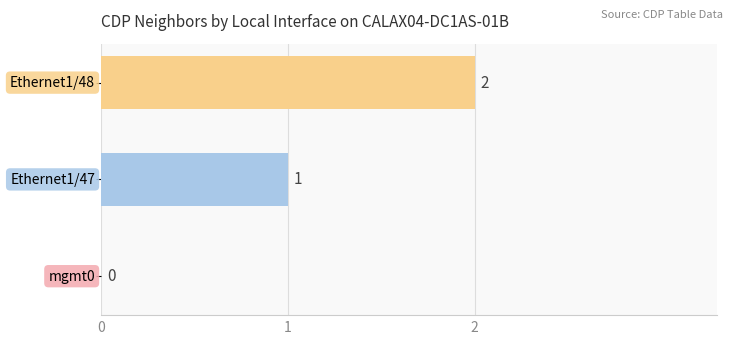

How many values are between 0 and 2?

3